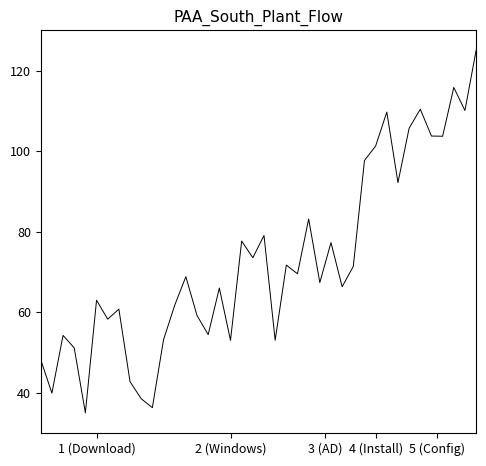

Is this an area chart (filled region under the line)?

No